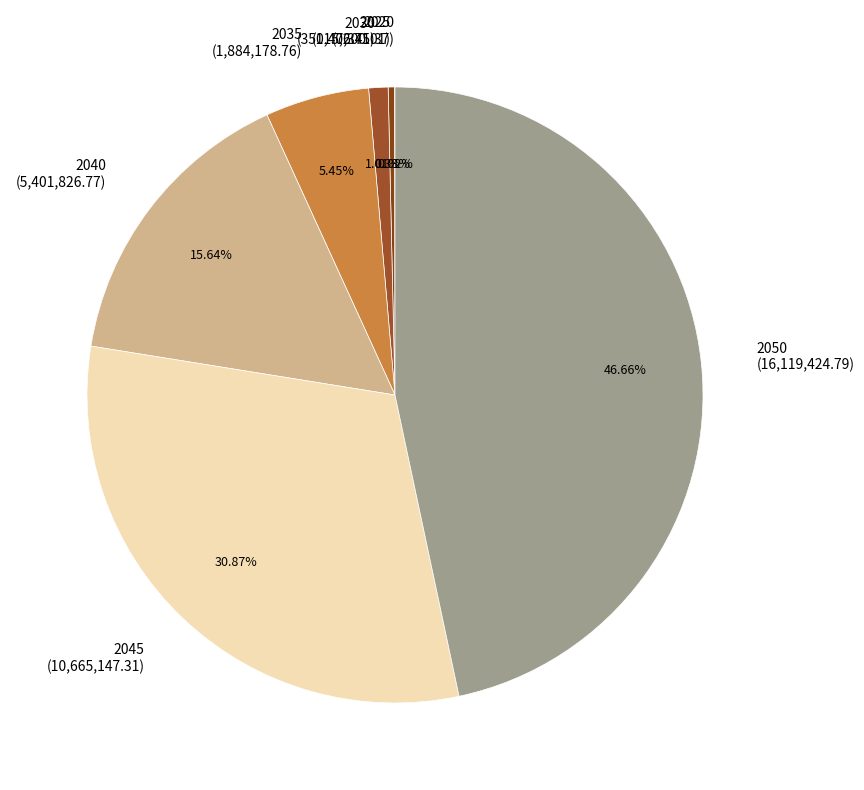

How much of the chart is everything except 2035?

94.5%